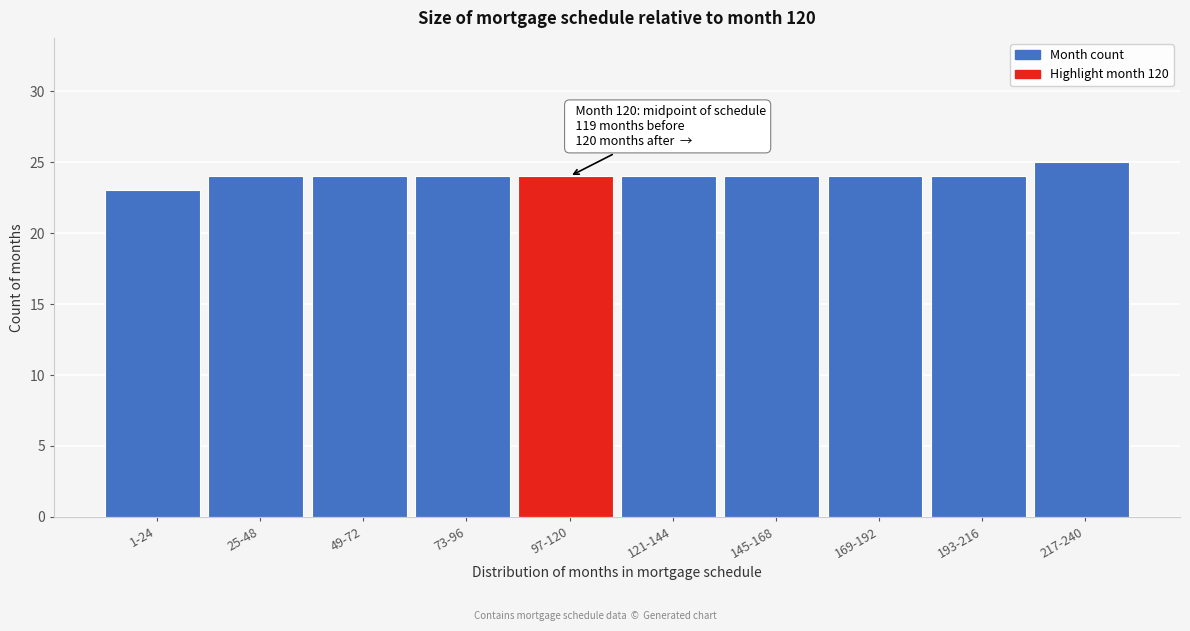

Reading left to right, list all the values displayed in this chart.

23	24	24	24	24	24	24	24	24	25